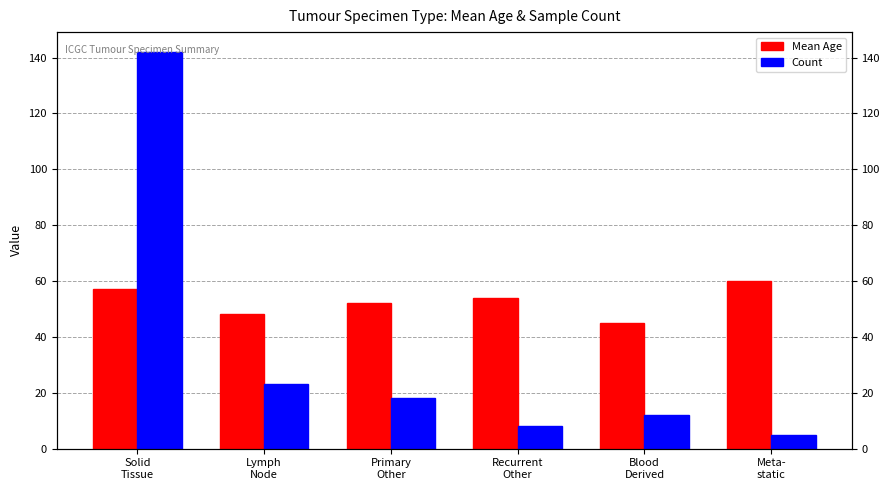

What is the difference between the second highest and second lowest values in the Count series?

15.0